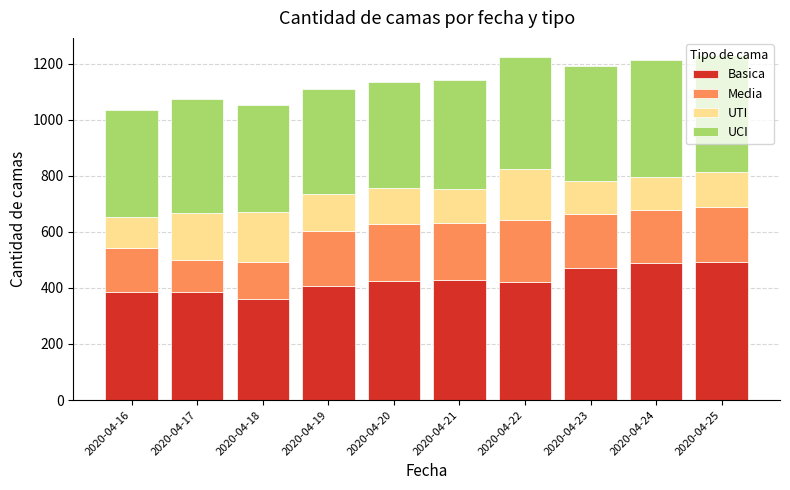

Does the chart contain stacked bars?

Yes